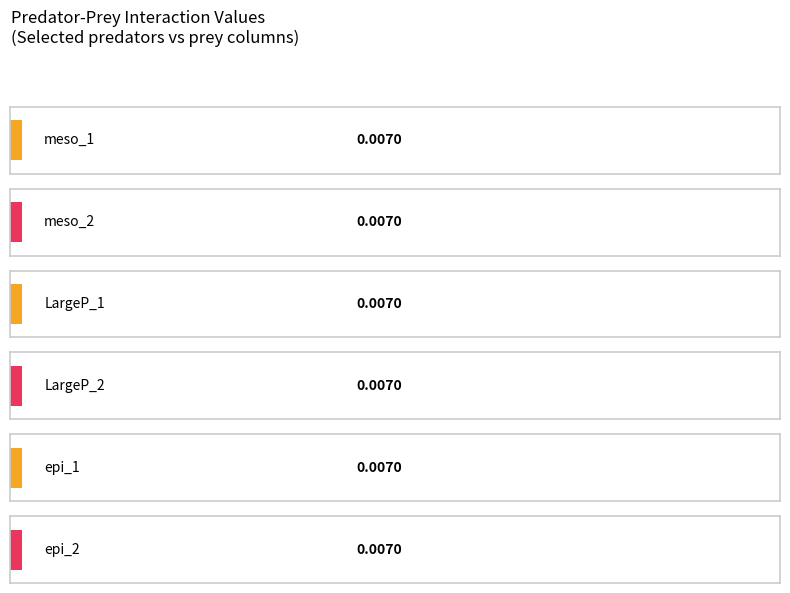

Which series changed the most between epi_1 and meso_1?

meso_1